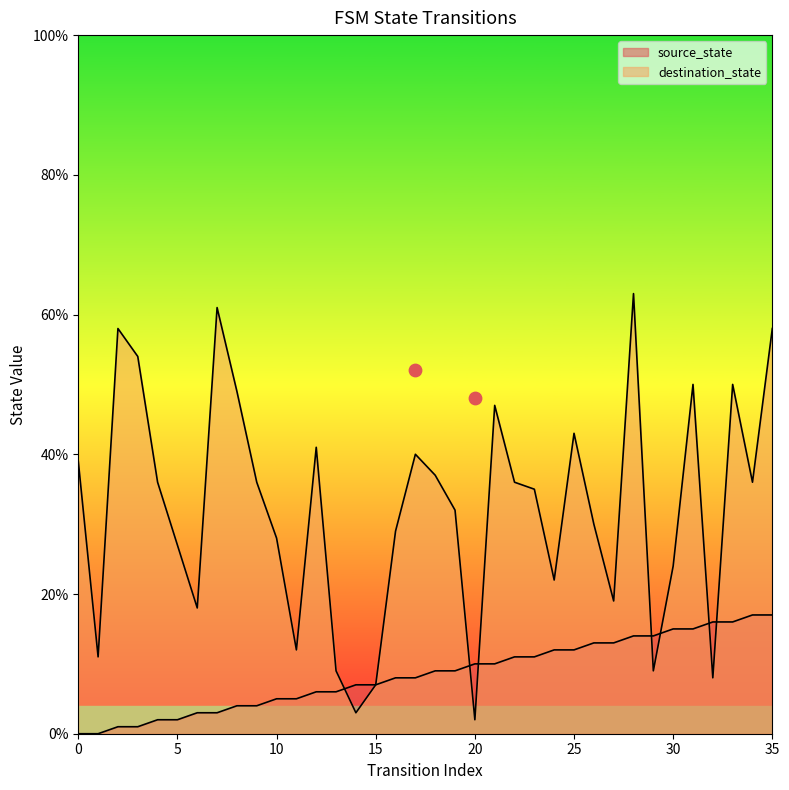

Which series has the largest Y range (max minus min)?

destination_state